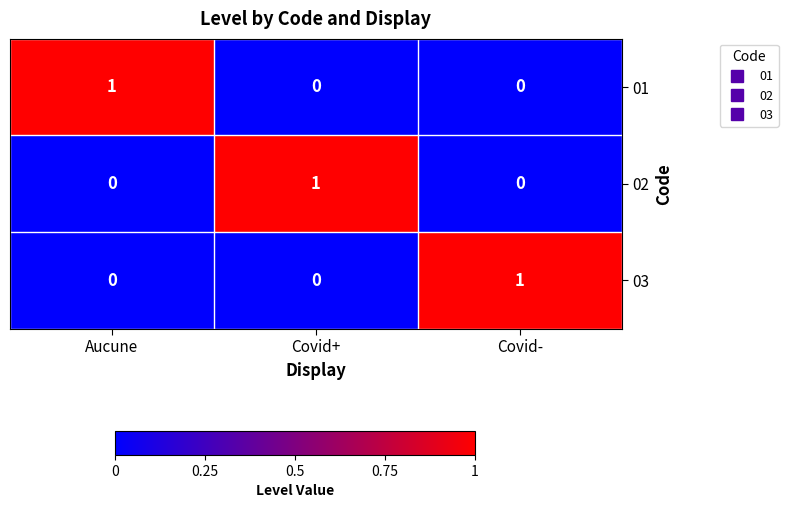

What is the spread (max minus min) of values at Covid+?

1